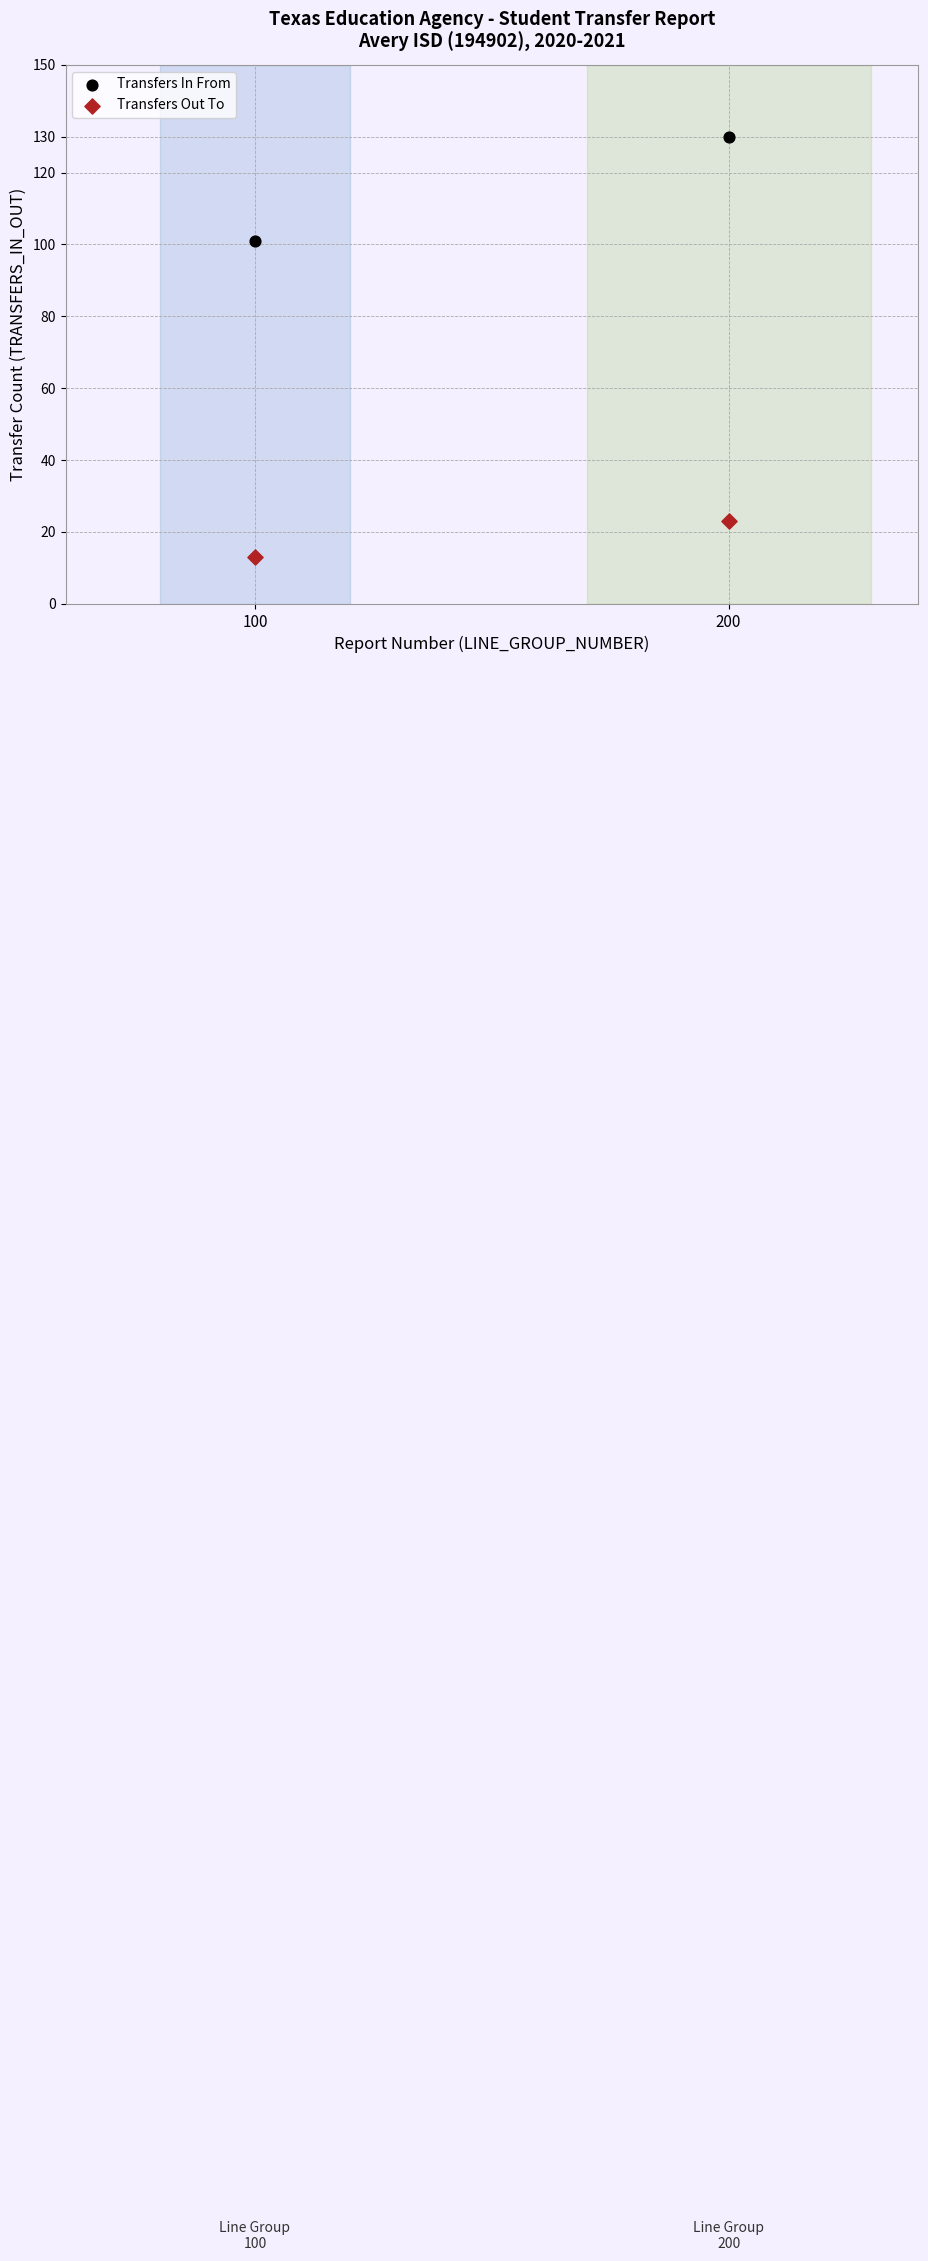

Which series reaches the maximum Y coordinate?

Transfers In From